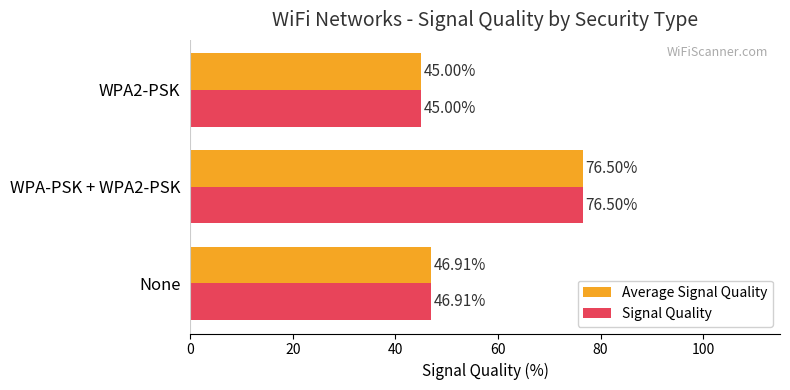

List the labels in order of Average Signal Quality value, smallest first.

WPA2-PSK, None, WPA-PSK + WPA2-PSK